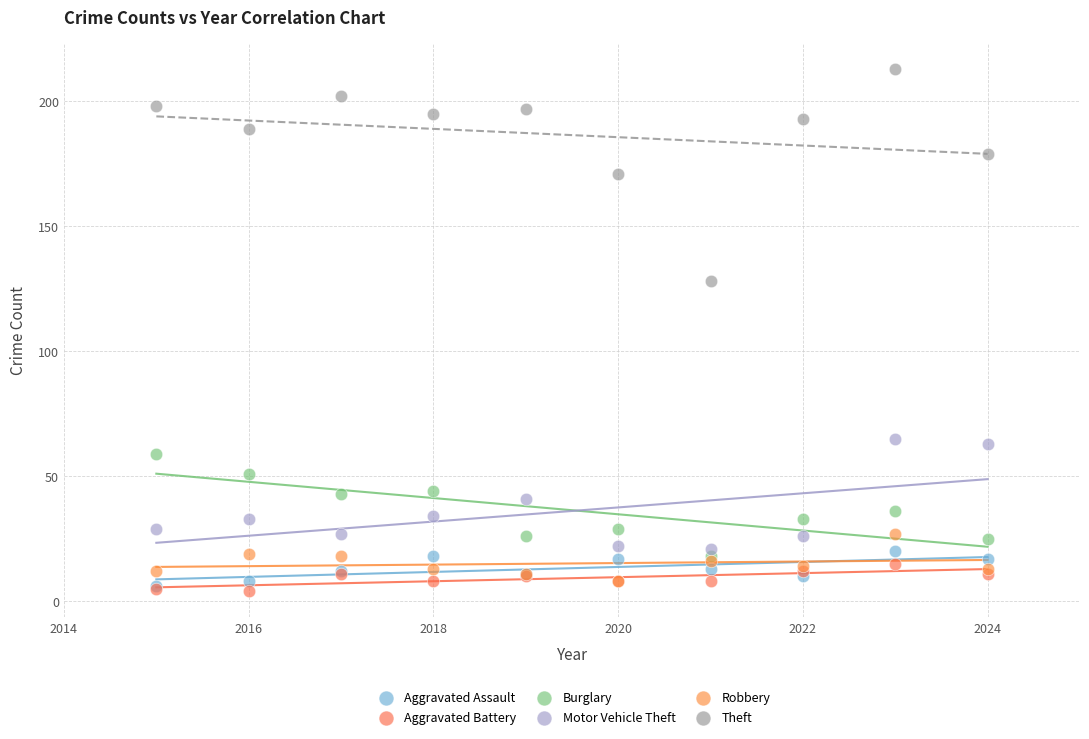

Which series reaches the minimum Y coordinate?

Aggravated Battery